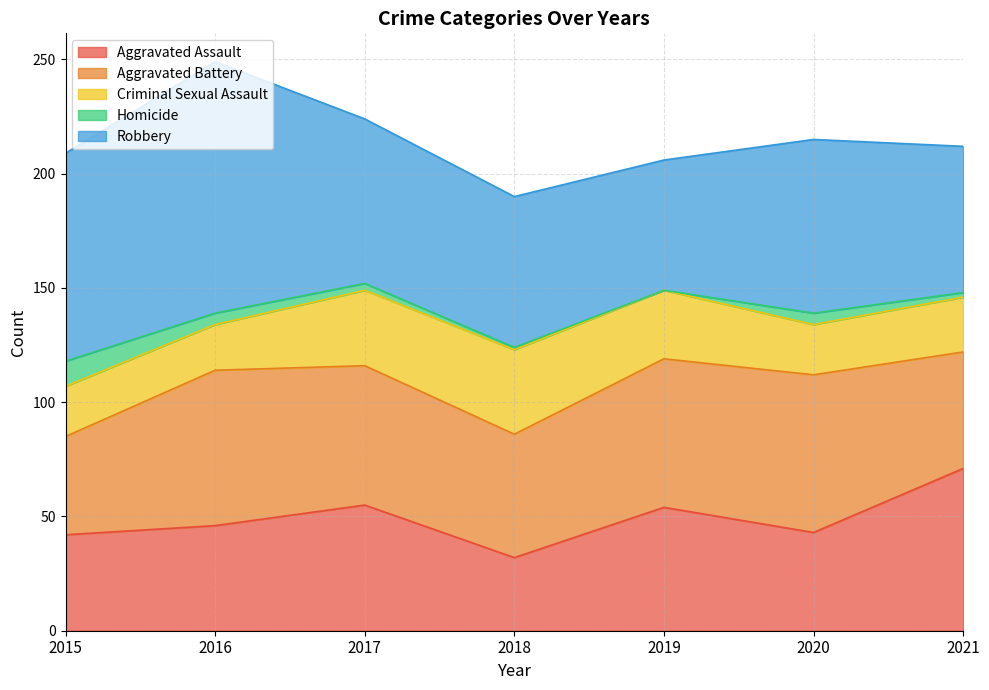

Does the chart have visible grid lines?

Yes